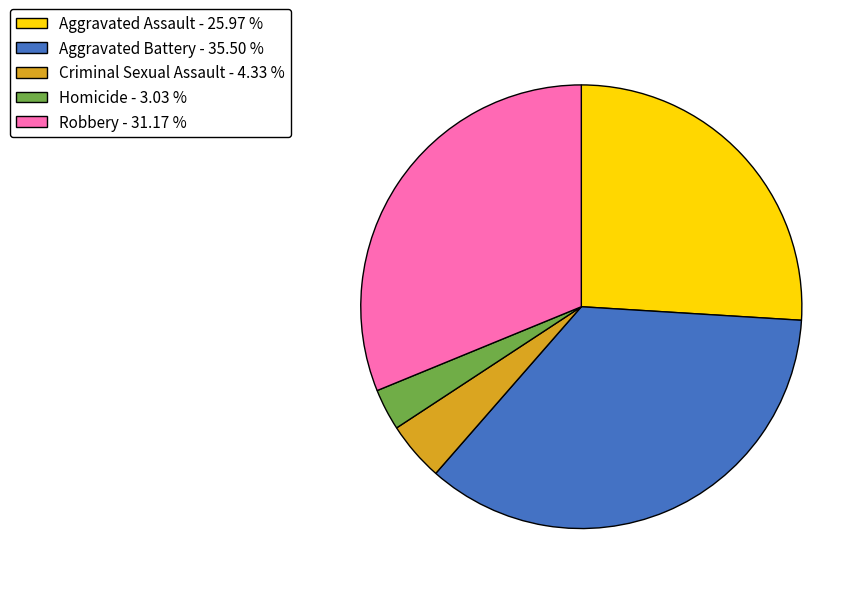

Which has a higher value, Robbery or Homicide?

Robbery